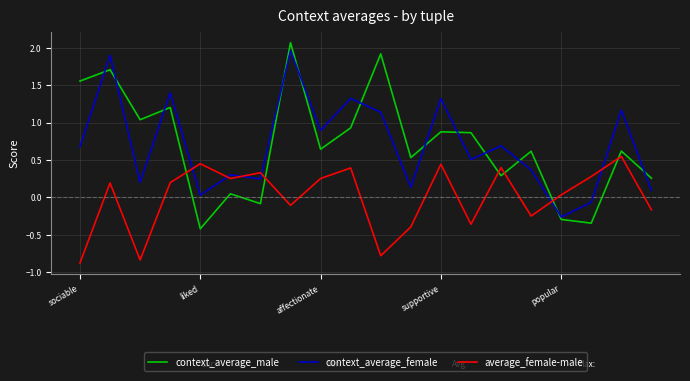

What is the minimum value shown in the chart?

-0.9